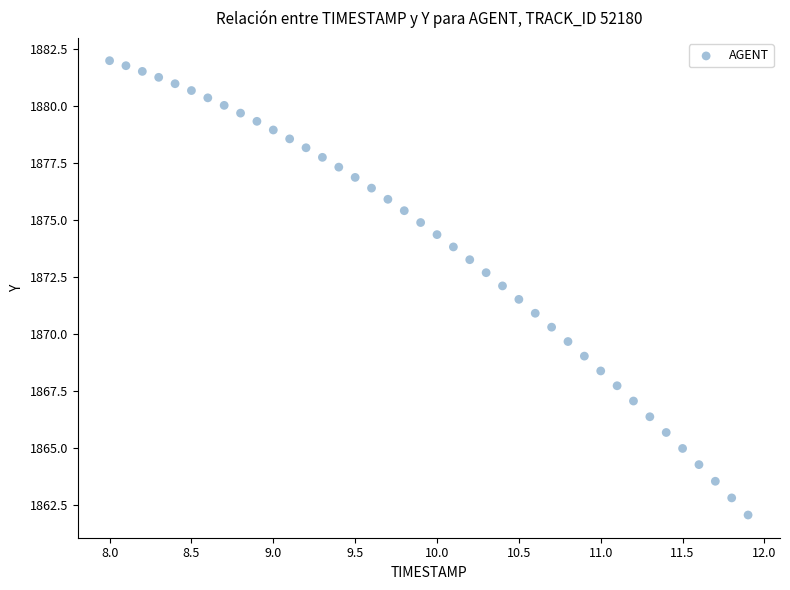

What is the range of X values (max minus min)?

3.9